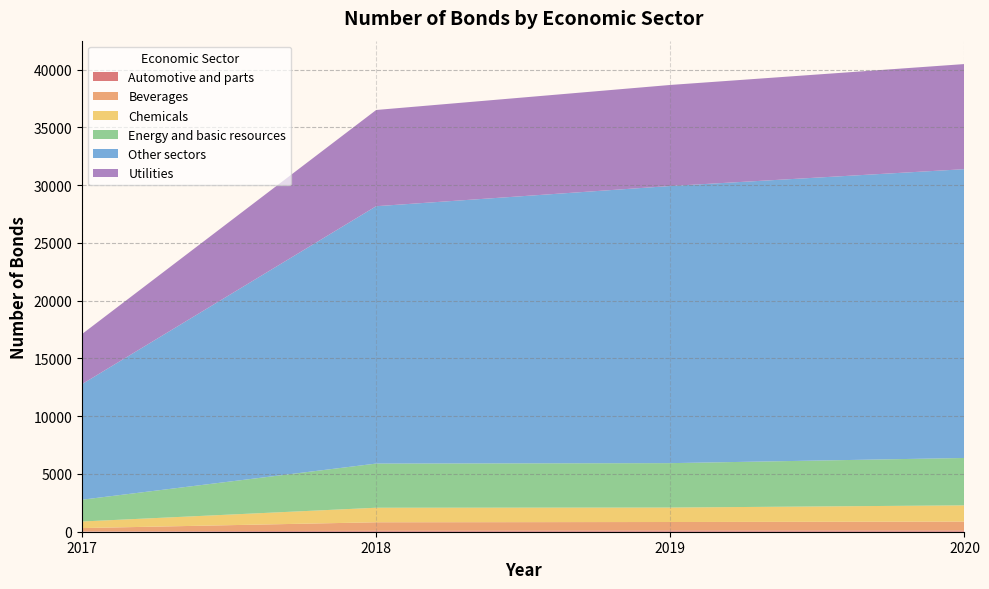

Does the chart have visible grid lines?

Yes